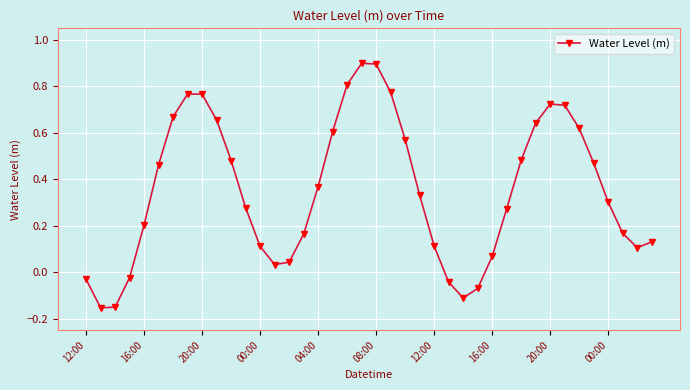

What is the greatest value displayed?

0.9